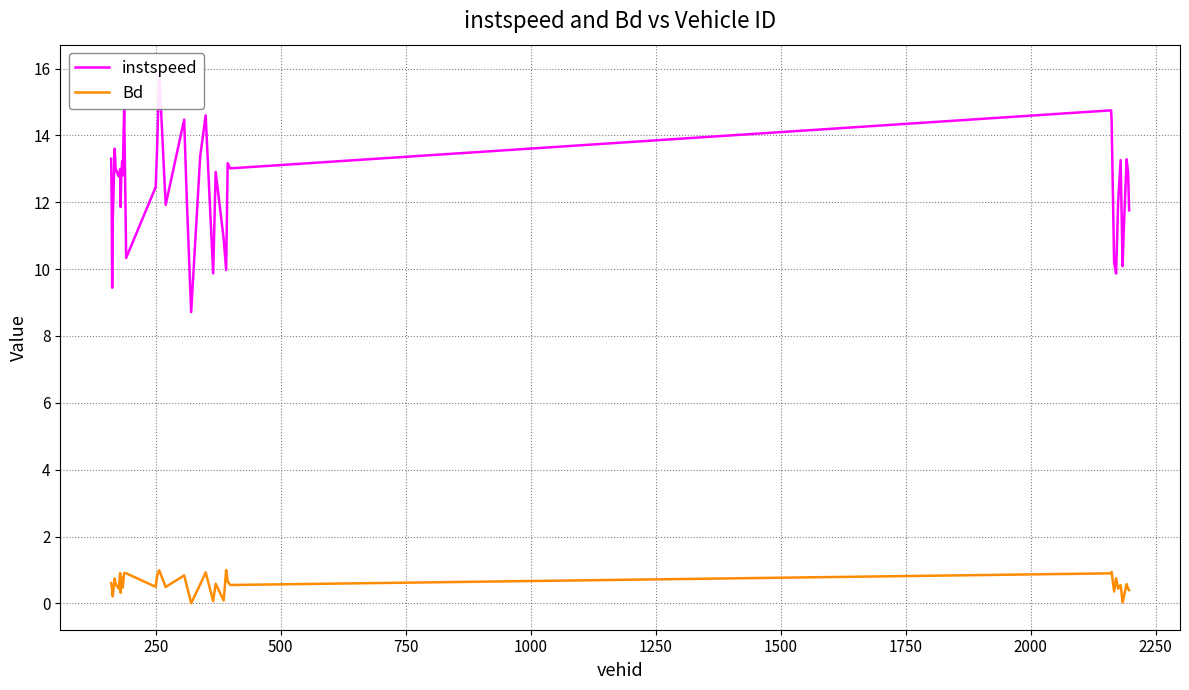

What is the highest value of the Bd series?

1.0